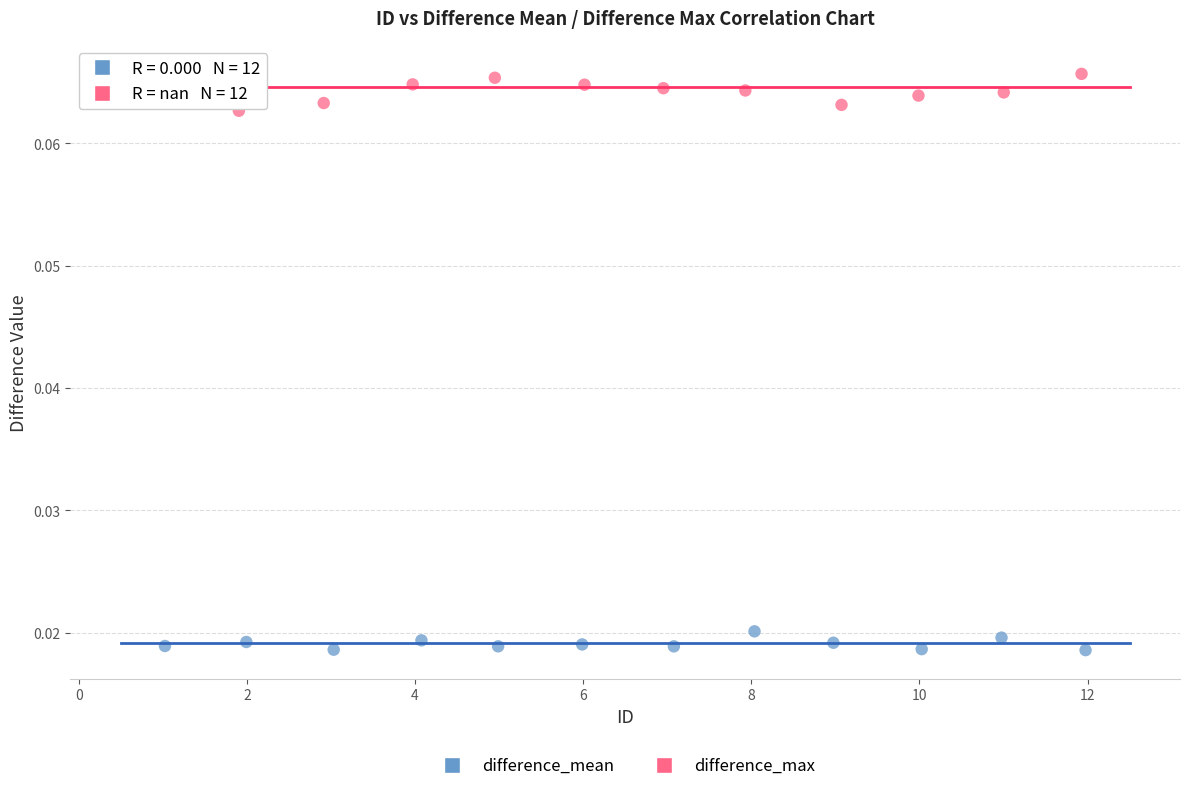

Which series reaches the minimum Y coordinate?

difference_mean